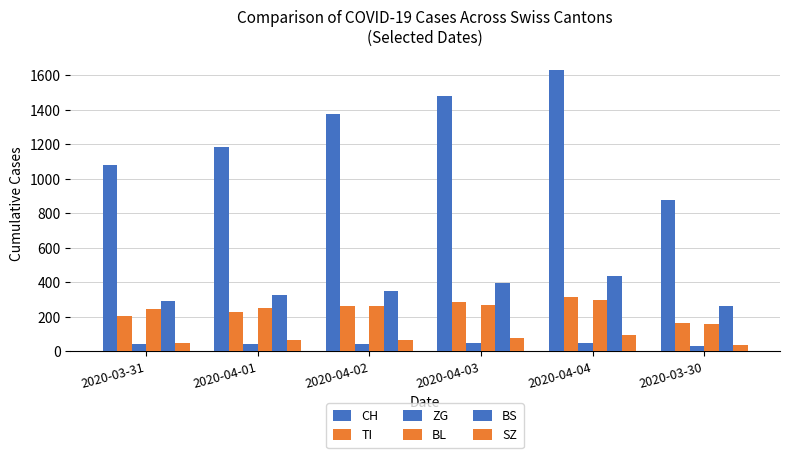

List the series in order of their peak value, lowest first.

ZG, SZ, BL, TI, BS, CH